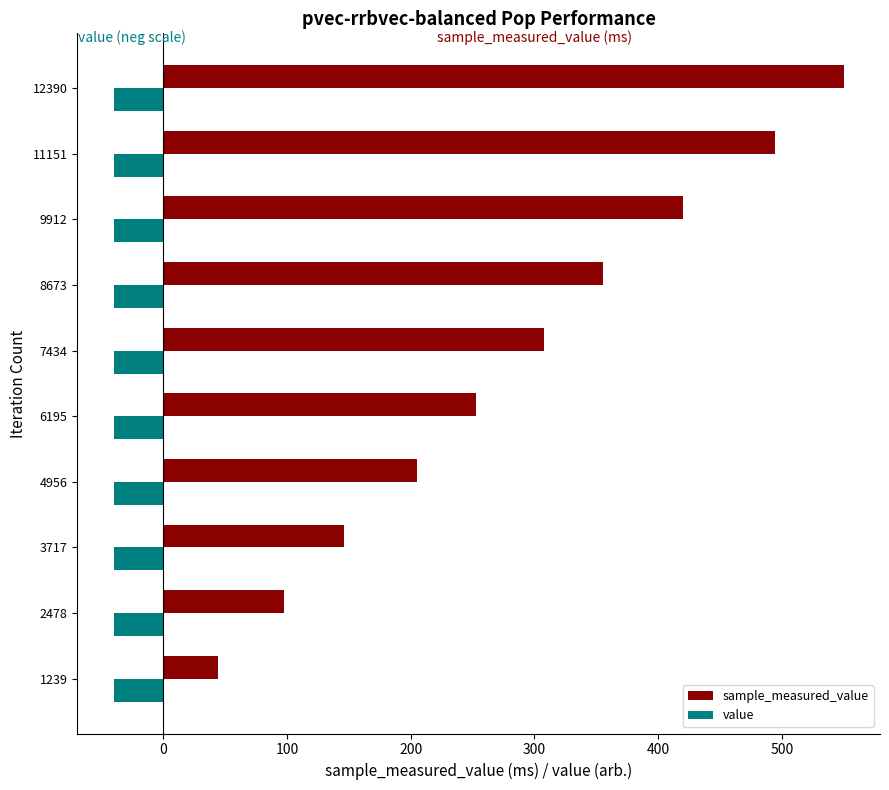

Which series has the largest total across all categories?

sample_measured_value